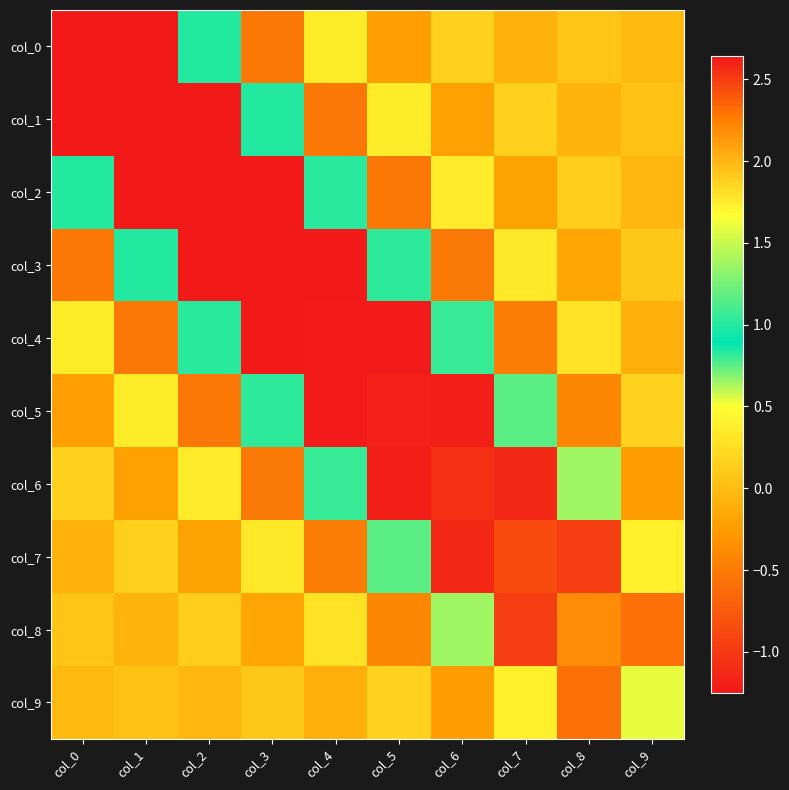

Reading left to right, transcribe all the data shown in this chart.

col_0: col_0=2.6	col_1=-1.3	col_2=0.8	col_3=-0.5	col_4=0.4	col_5=-0.2	col_6=0.1	col_7=-0.1	col_8=0.1	col_9=-0.0
col_1: col_0=-1.3	col_1=2.6	col_2=-1.2	col_3=0.8	col_4=-0.5	col_5=0.4	col_6=-0.2	col_7=0.1	col_8=-0.1	col_9=0.0
col_2: col_0=0.8	col_1=-1.2	col_2=2.6	col_3=-1.2	col_4=0.8	col_5=-0.5	col_6=0.3	col_7=-0.2	col_8=0.1	col_9=-0.0
col_3: col_0=-0.5	col_1=0.8	col_2=-1.2	col_3=2.6	col_4=-1.2	col_5=0.8	col_6=-0.5	col_7=0.3	col_8=-0.2	col_9=0.1
col_4: col_0=0.4	col_1=-0.5	col_2=0.8	col_3=-1.2	col_4=2.6	col_5=-1.2	col_6=0.8	col_7=-0.5	col_8=0.3	col_9=-0.1
col_5: col_0=-0.2	col_1=0.4	col_2=-0.5	col_3=0.8	col_4=-1.2	col_5=2.6	col_6=-1.2	col_7=0.8	col_8=-0.4	col_9=0.2
col_6: col_0=0.1	col_1=-0.2	col_2=0.3	col_3=-0.5	col_4=0.8	col_5=-1.2	col_6=2.6	col_7=-1.1	col_8=0.6	col_9=-0.2
col_7: col_0=-0.1	col_1=0.1	col_2=-0.2	col_3=0.3	col_4=-0.5	col_5=0.8	col_6=-1.1	col_7=2.4	col_8=-1.0	col_9=0.4
col_8: col_0=0.1	col_1=-0.1	col_2=0.1	col_3=-0.2	col_4=0.3	col_5=-0.4	col_6=0.6	col_7=-1.0	col_8=2.2	col_9=-0.6
col_9: col_0=-0.0	col_1=0.0	col_2=-0.0	col_3=0.1	col_4=-0.1	col_5=0.2	col_6=-0.2	col_7=0.4	col_8=-0.6	col_9=1.6